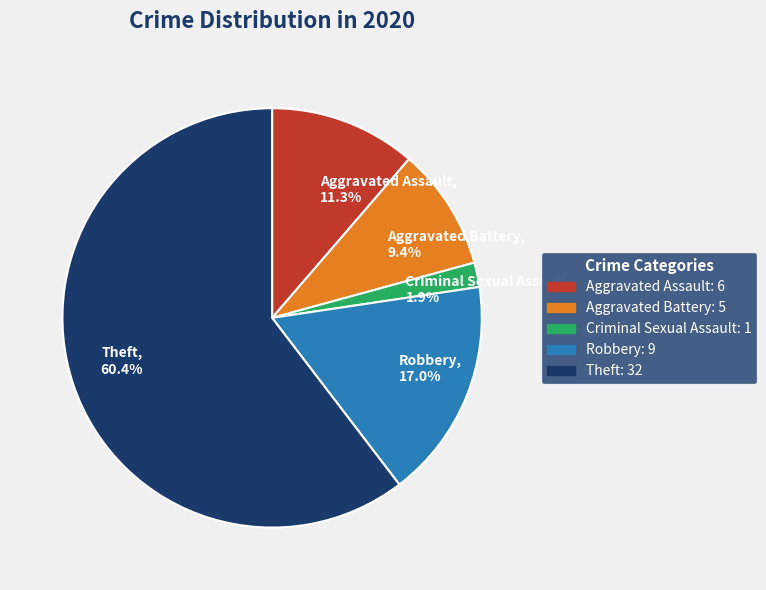

Count the number of slices in the pie.

5